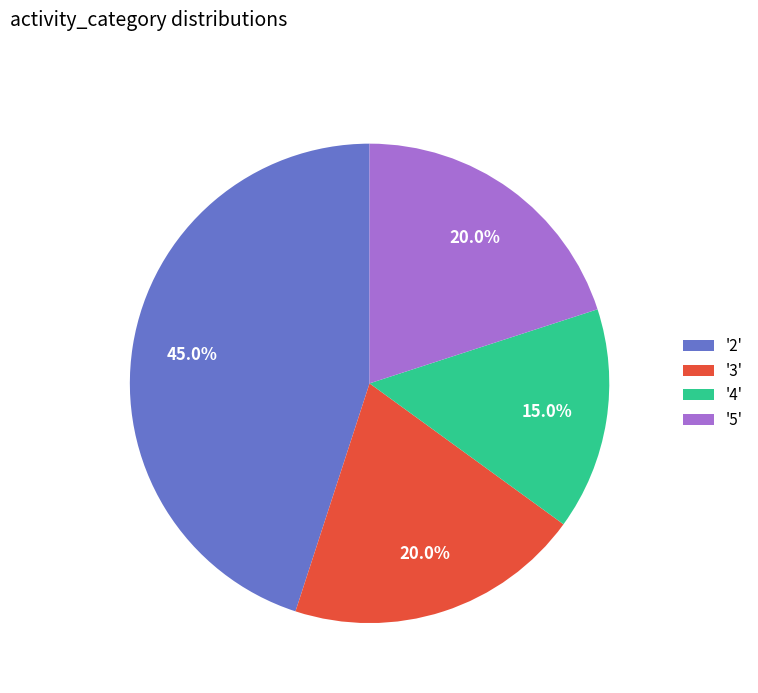

Which category has the smallest portion of the pie?

'4'